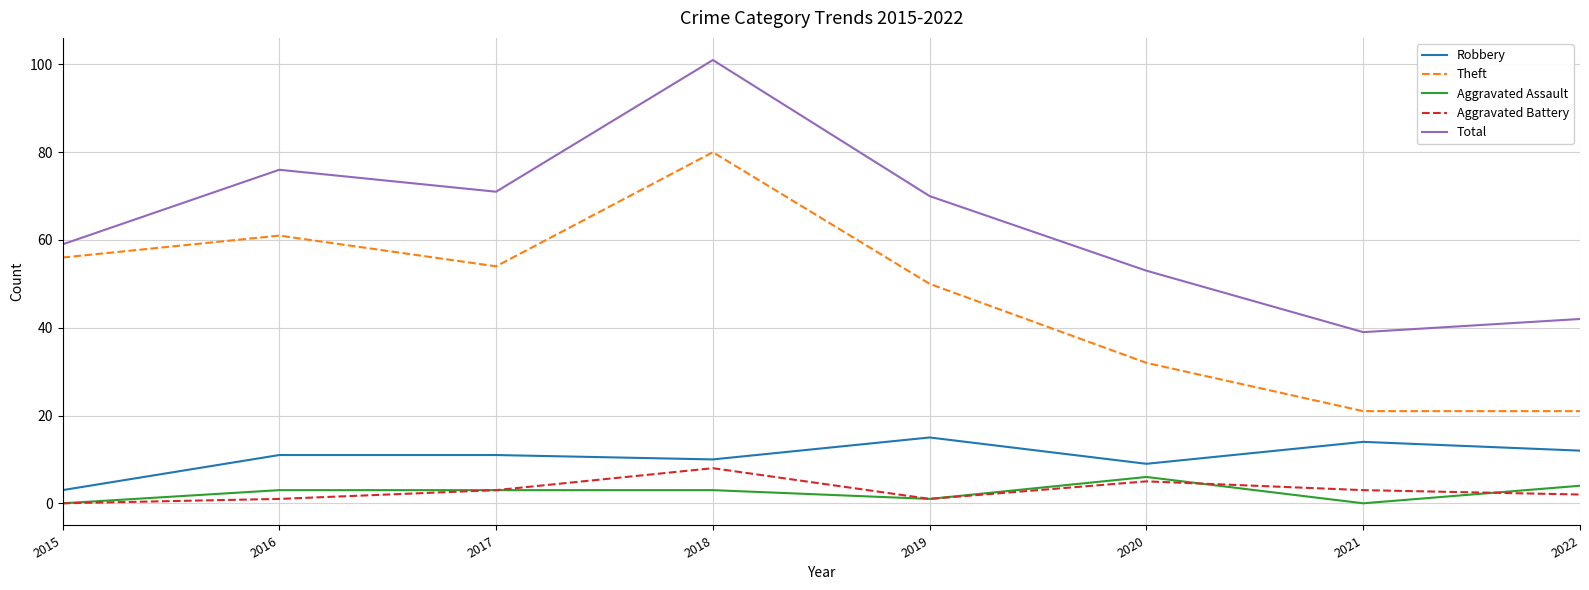

Which series has the widest spread of values?

Total